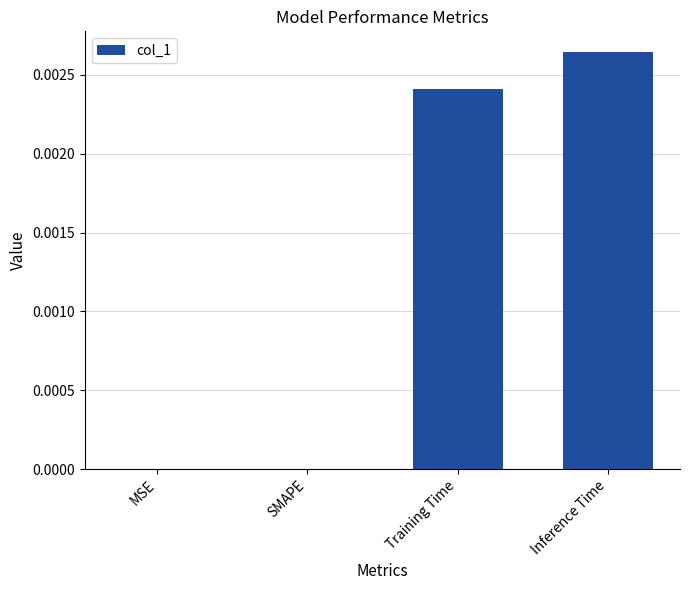

How many categories are shown in the chart?

4